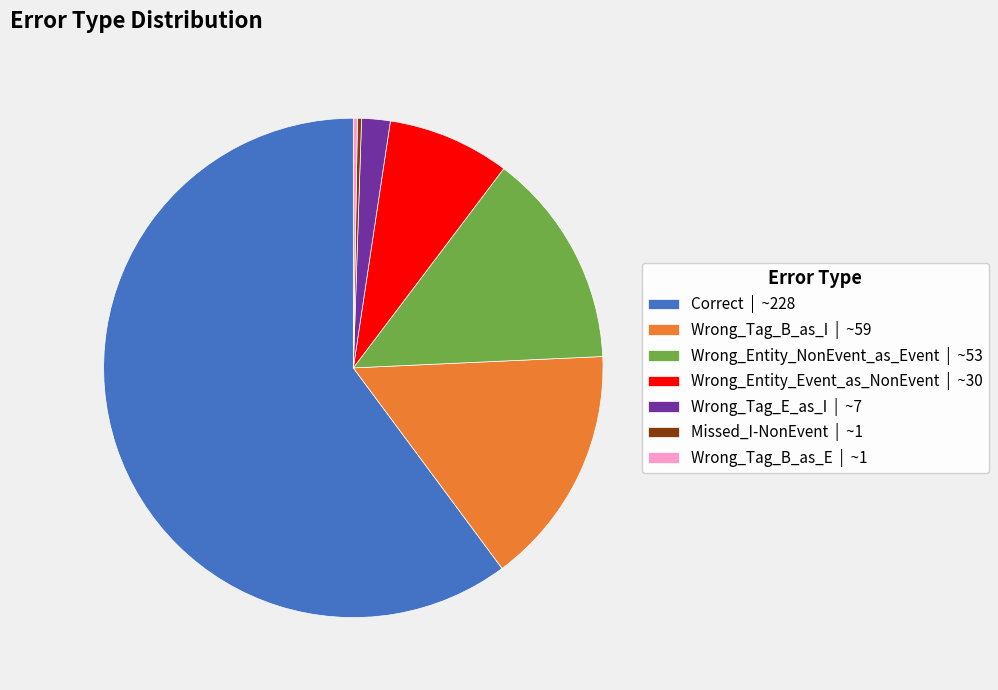

Which has a higher value, Wrong_Entity_Event_as_NonEvent | ~30 or Correct | ~228?

Correct | ~228